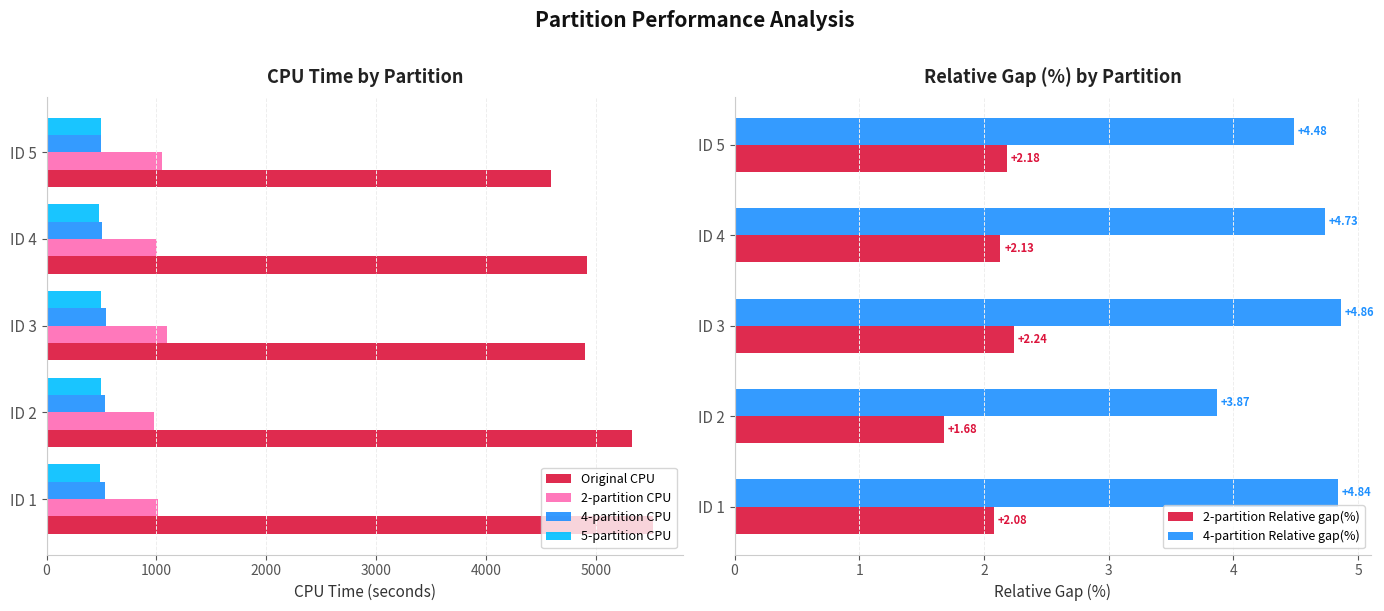

How many 2-partition Relative gap(%) values are between 2 and 3?

4